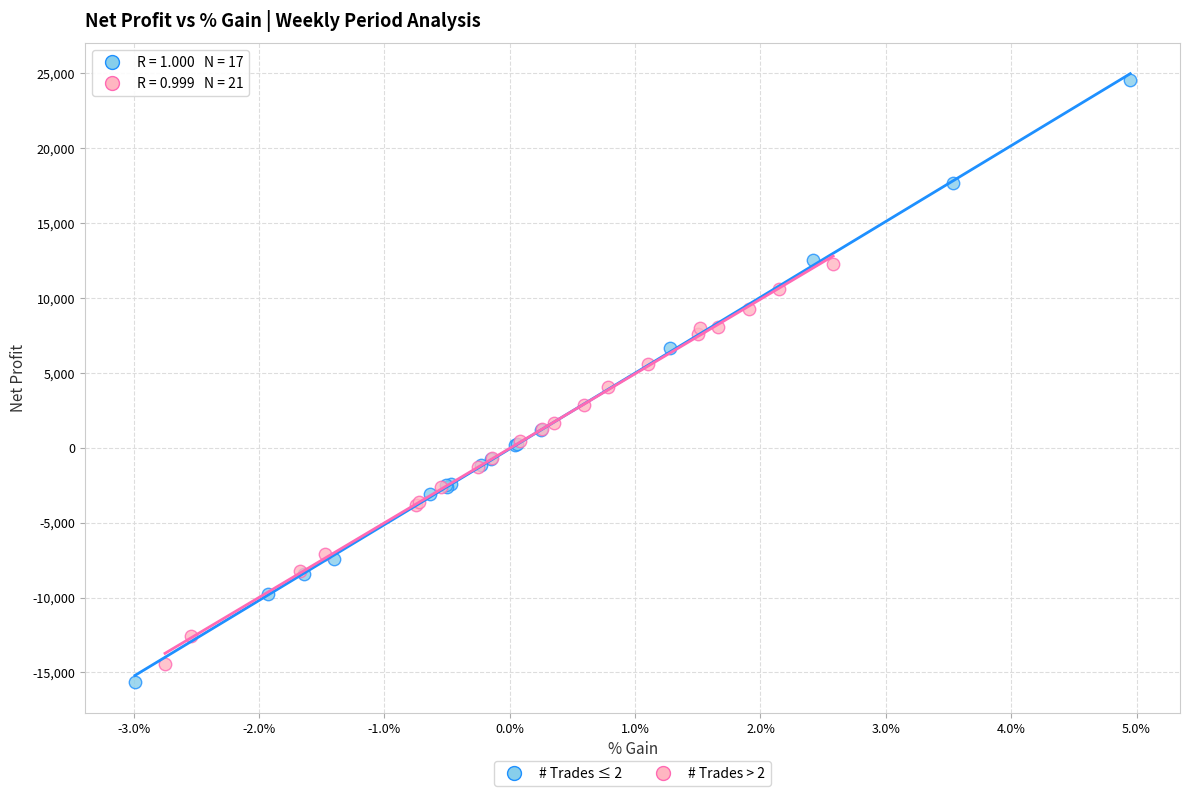

Which series has the widest spread of Y values?

# Trades ≤ 2